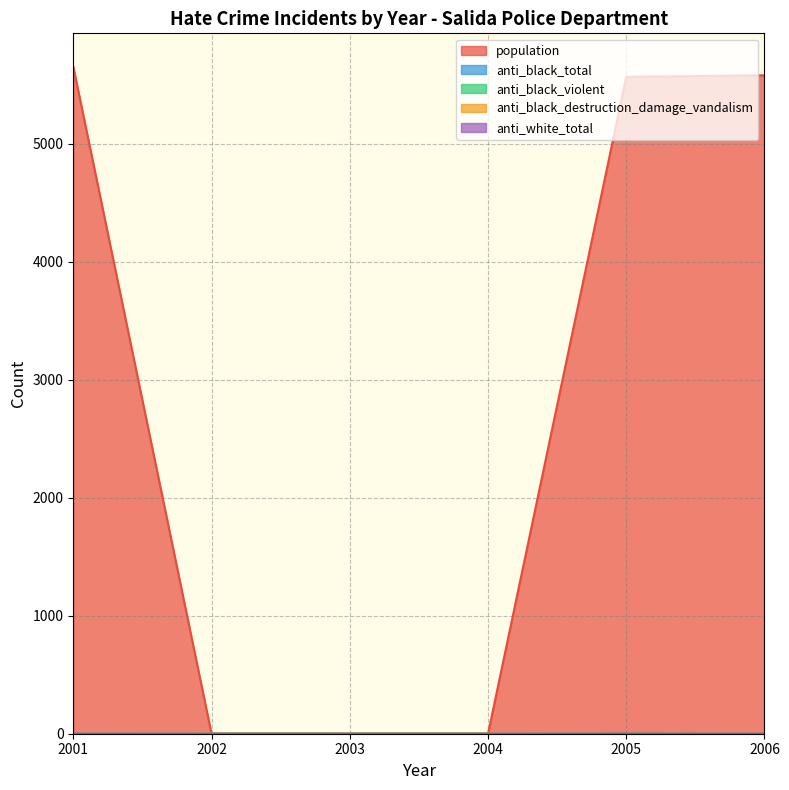

The value of anti_black_violent at 2002 is 0. True or false?

True